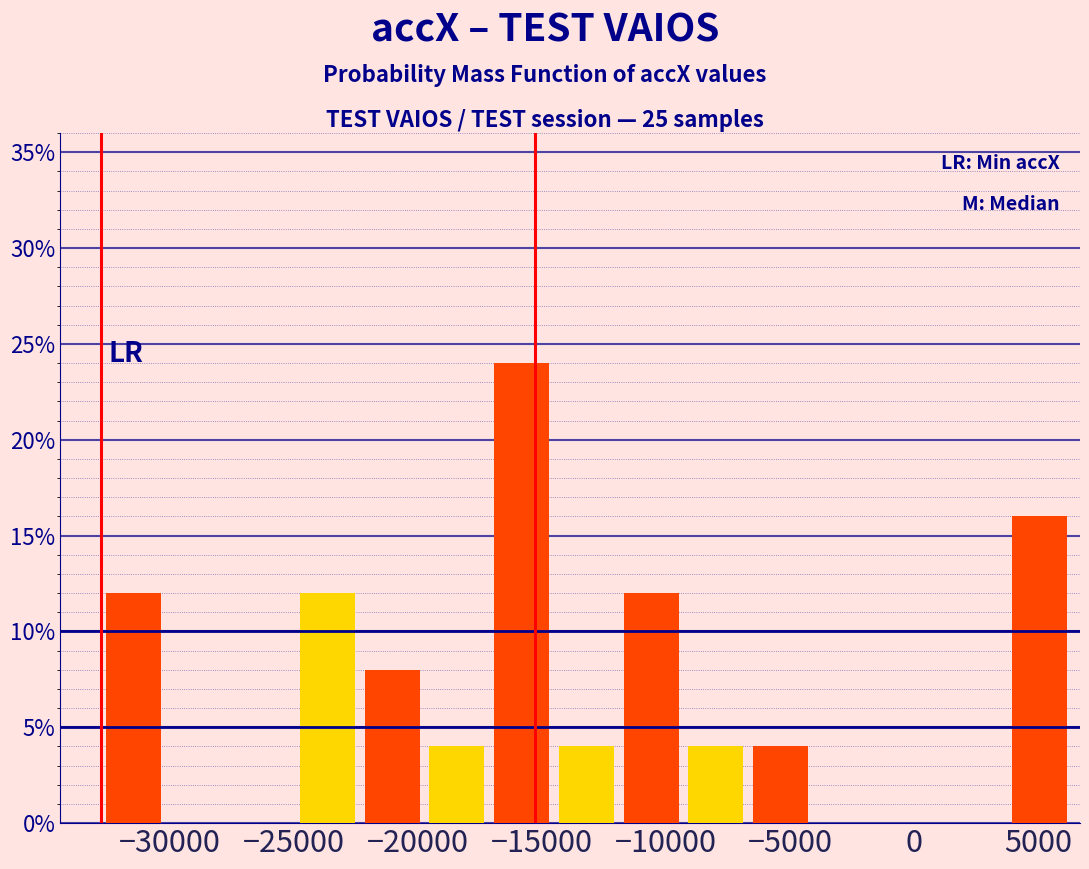

What is the height of the bar covering -17000 to -14500 on the x-axis? Neither the bar edges nor the heights are printed on the chart, so give them approximately, as read against the axes.

24